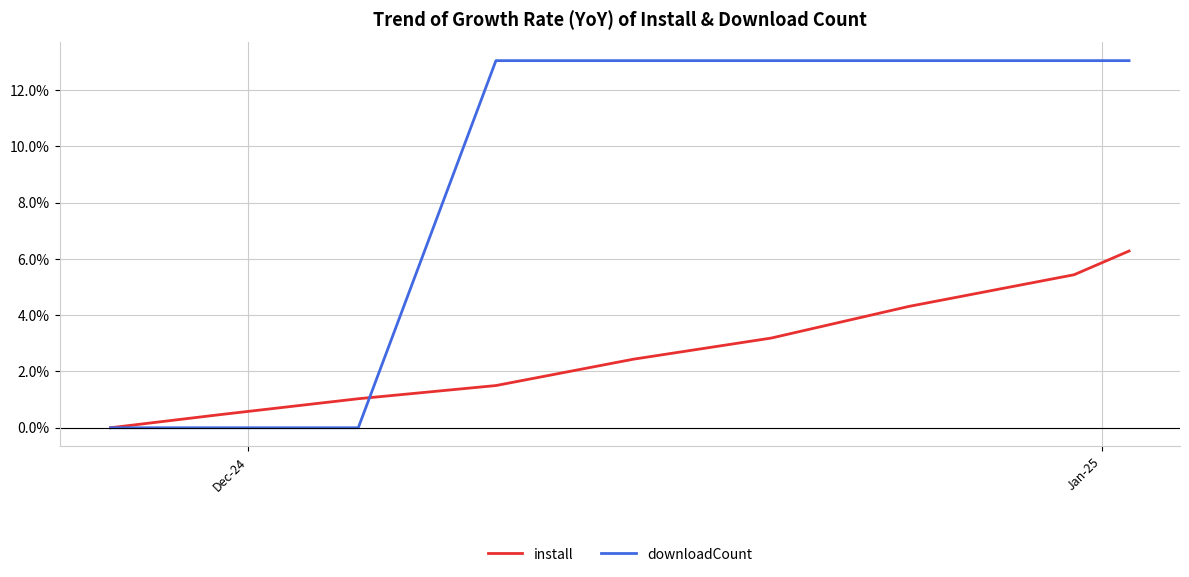

Rank the series by their maximum value, from highest to lowest.

downloadCount, install